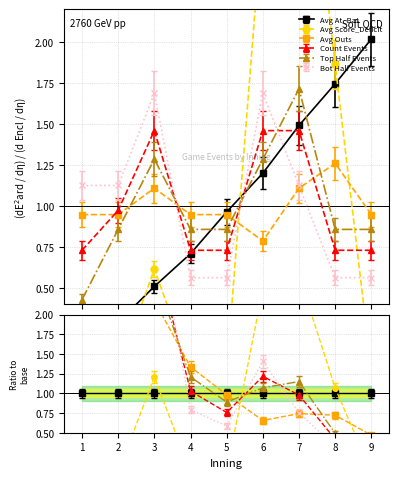

At 8, list the series in order from smallest to largest.

Bot Half Events, Count Events, Top Half Events, Avg Outs, Avg Score_Deficit, Avg At_Bat